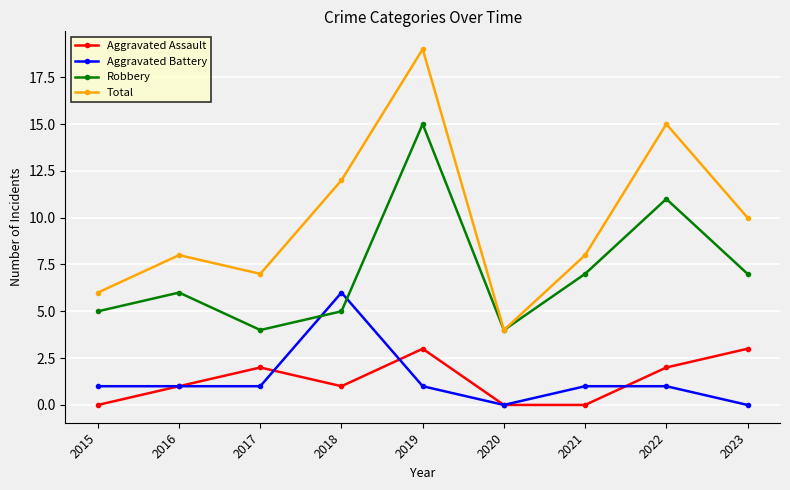

What are all the series names shown in the legend?

Aggravated Assault, Aggravated Battery, Robbery, Total